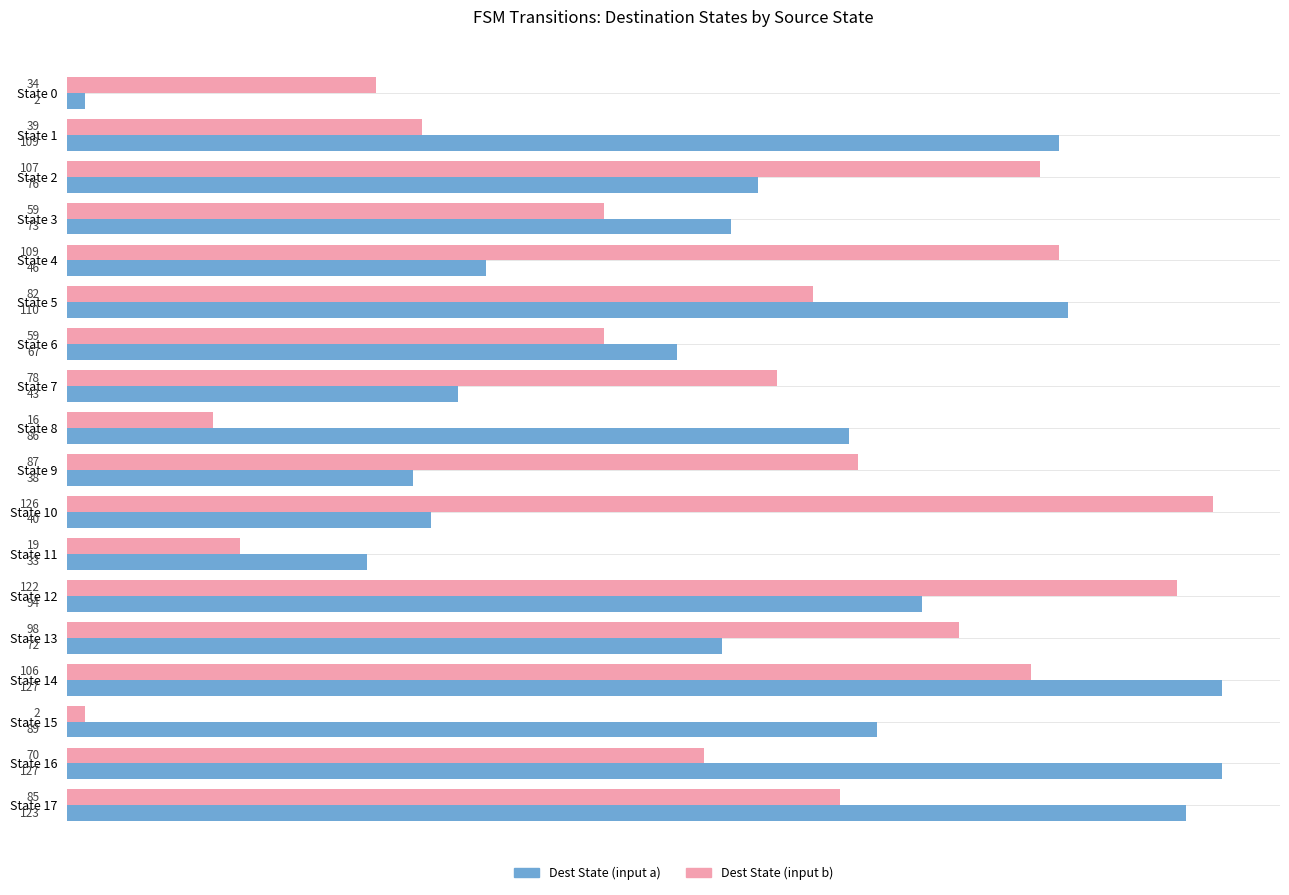

What is the difference between the maximum and minimum values in the Dest State (input a) series?

125